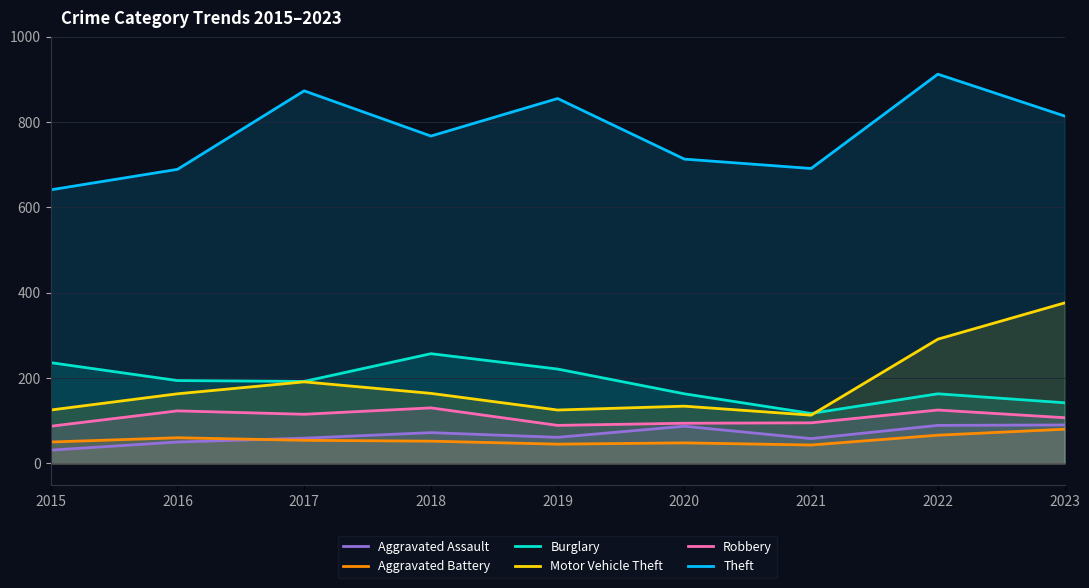

What is the total value across all series at 2021?

1117